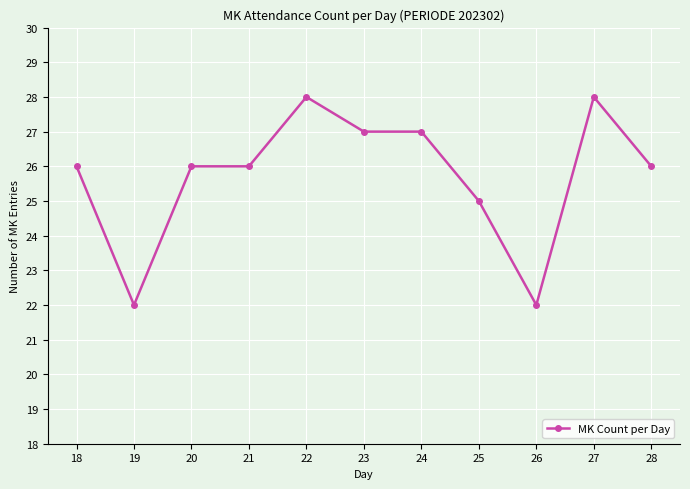

How many values are between 25 and 27?

7